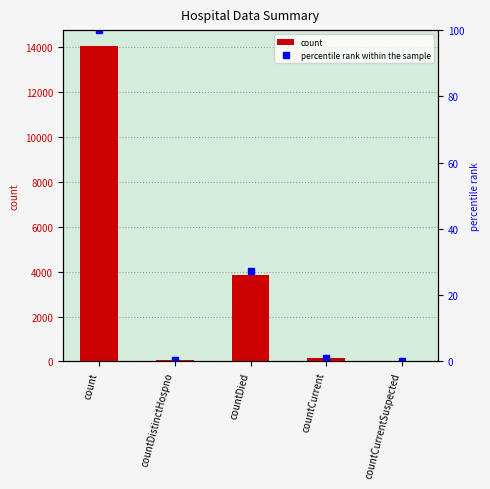

What are all the series names shown in the legend?

count, percentile rank within the sample